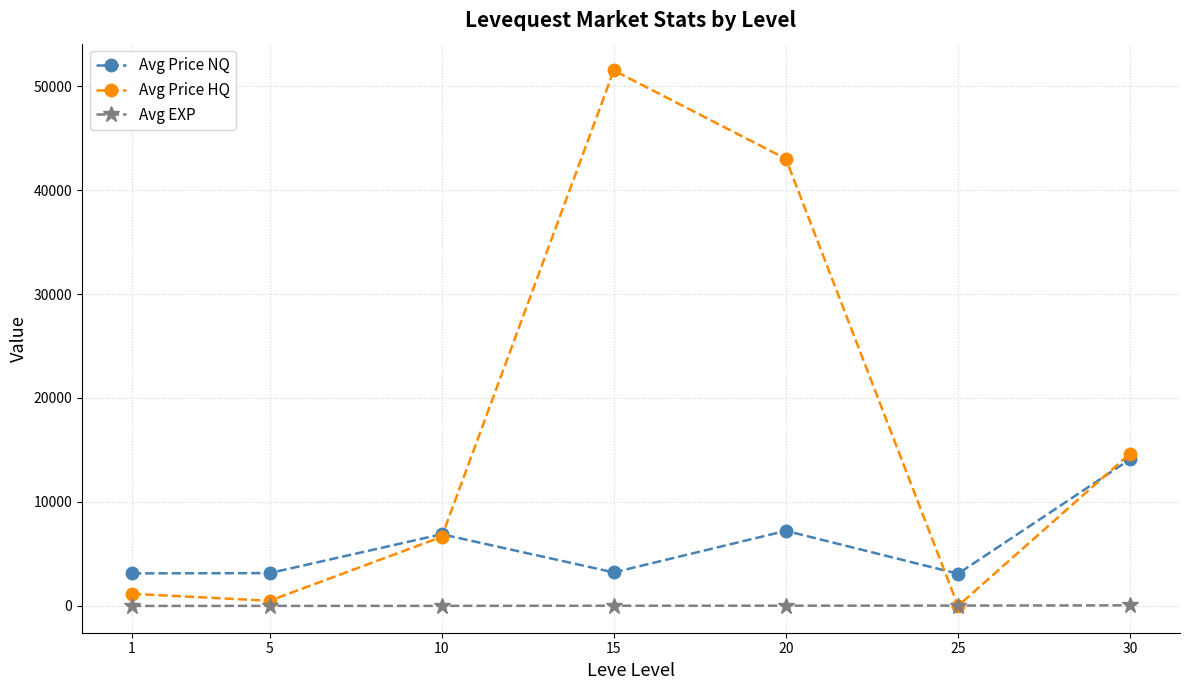

How many data points in Avg EXP are less than 22?

3